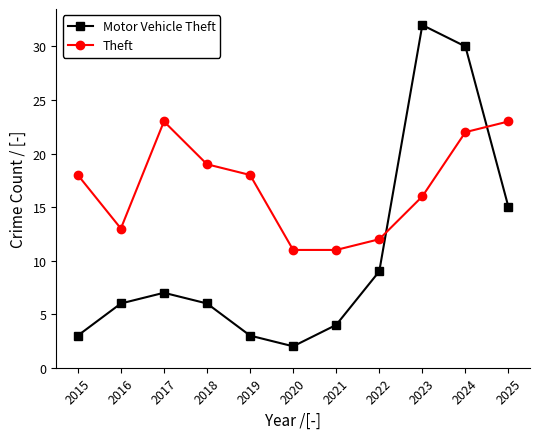

The Motor Vehicle Theft series shows 2 at 2021. True or false?

False